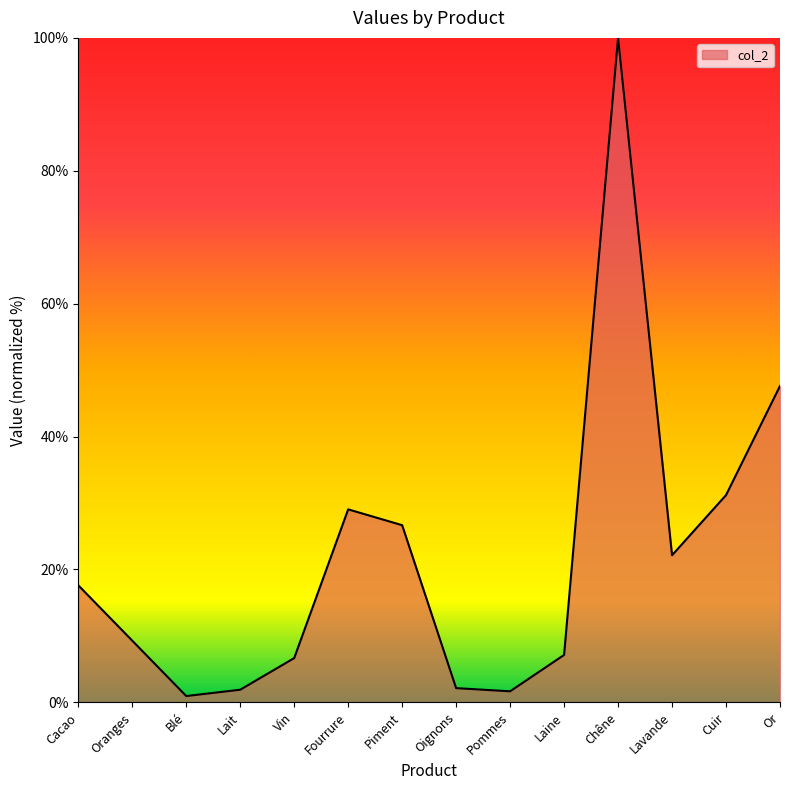

What is the sum of all values?

304.0